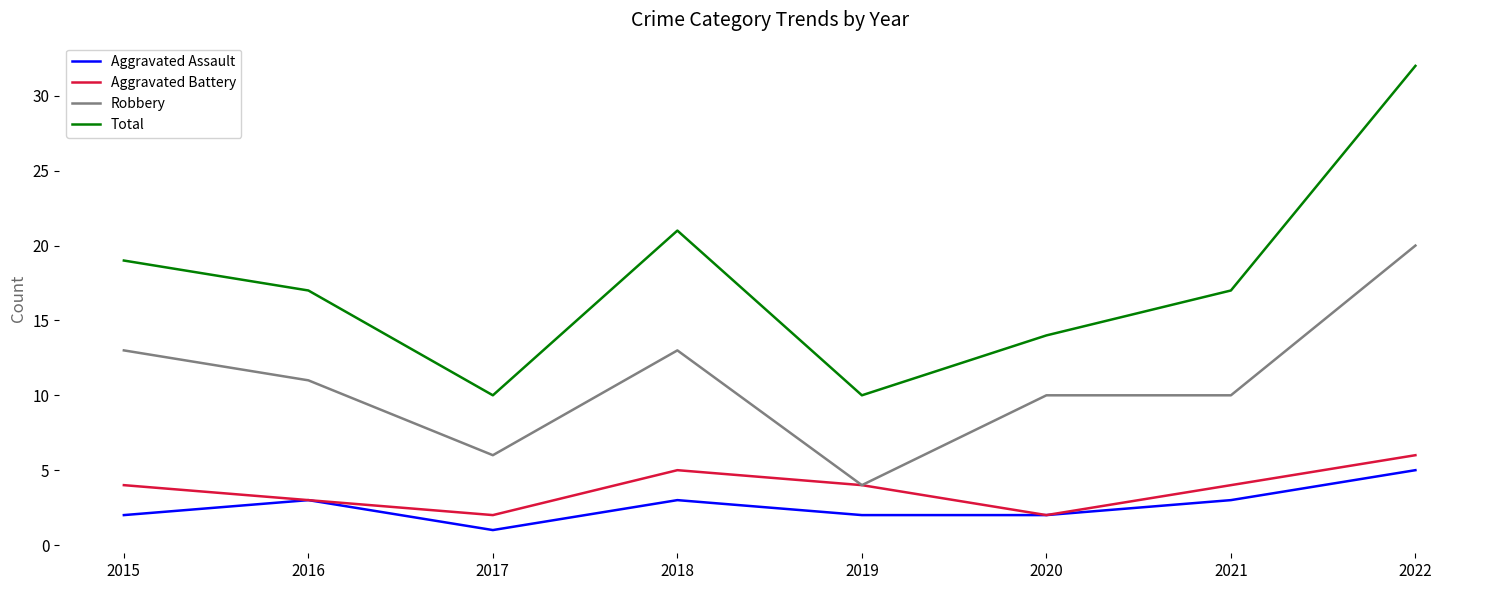

Reading right to left, what are all the values shown in this chart?

Aggravated Assault: 2022=5	2021=3	2020=2	2019=2	2018=3	2017=1	2016=3	2015=2
Aggravated Battery: 2022=6	2021=4	2020=2	2019=4	2018=5	2017=2	2016=3	2015=4
Robbery: 2022=20	2021=10	2020=10	2019=4	2018=13	2017=6	2016=11	2015=13
Total: 2022=32	2021=17	2020=14	2019=10	2018=21	2017=10	2016=17	2015=19